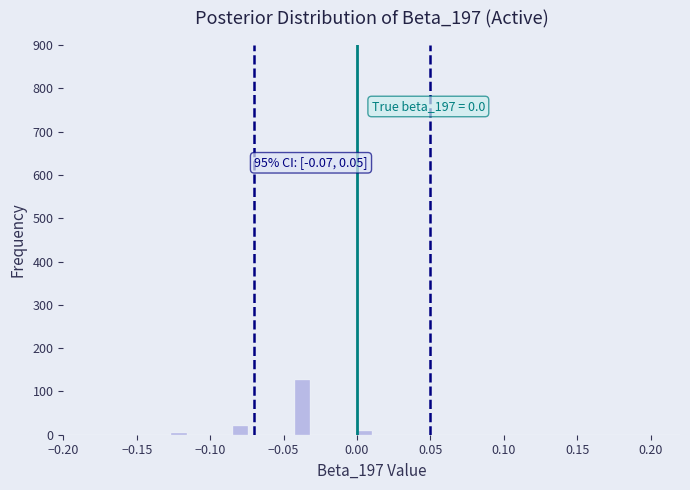

Read against the x-axis, roughly where is the centre of the tallest bar?

-0.035